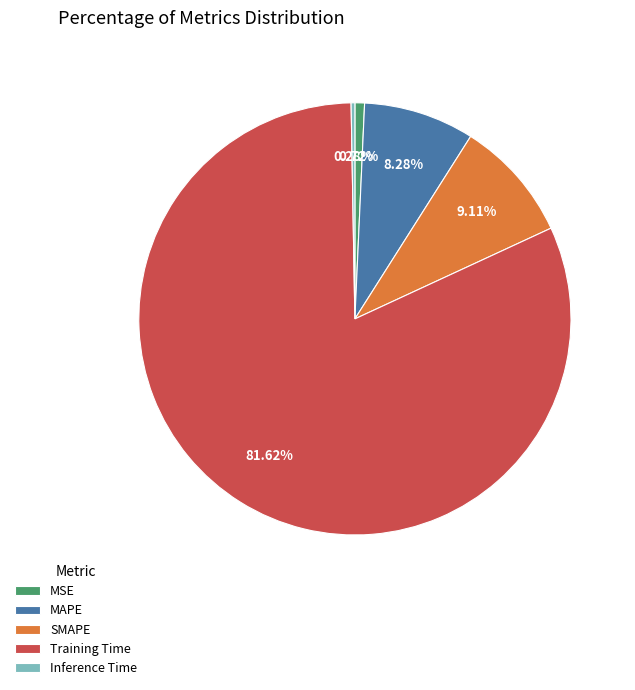

Which slice is the largest?

Training Time